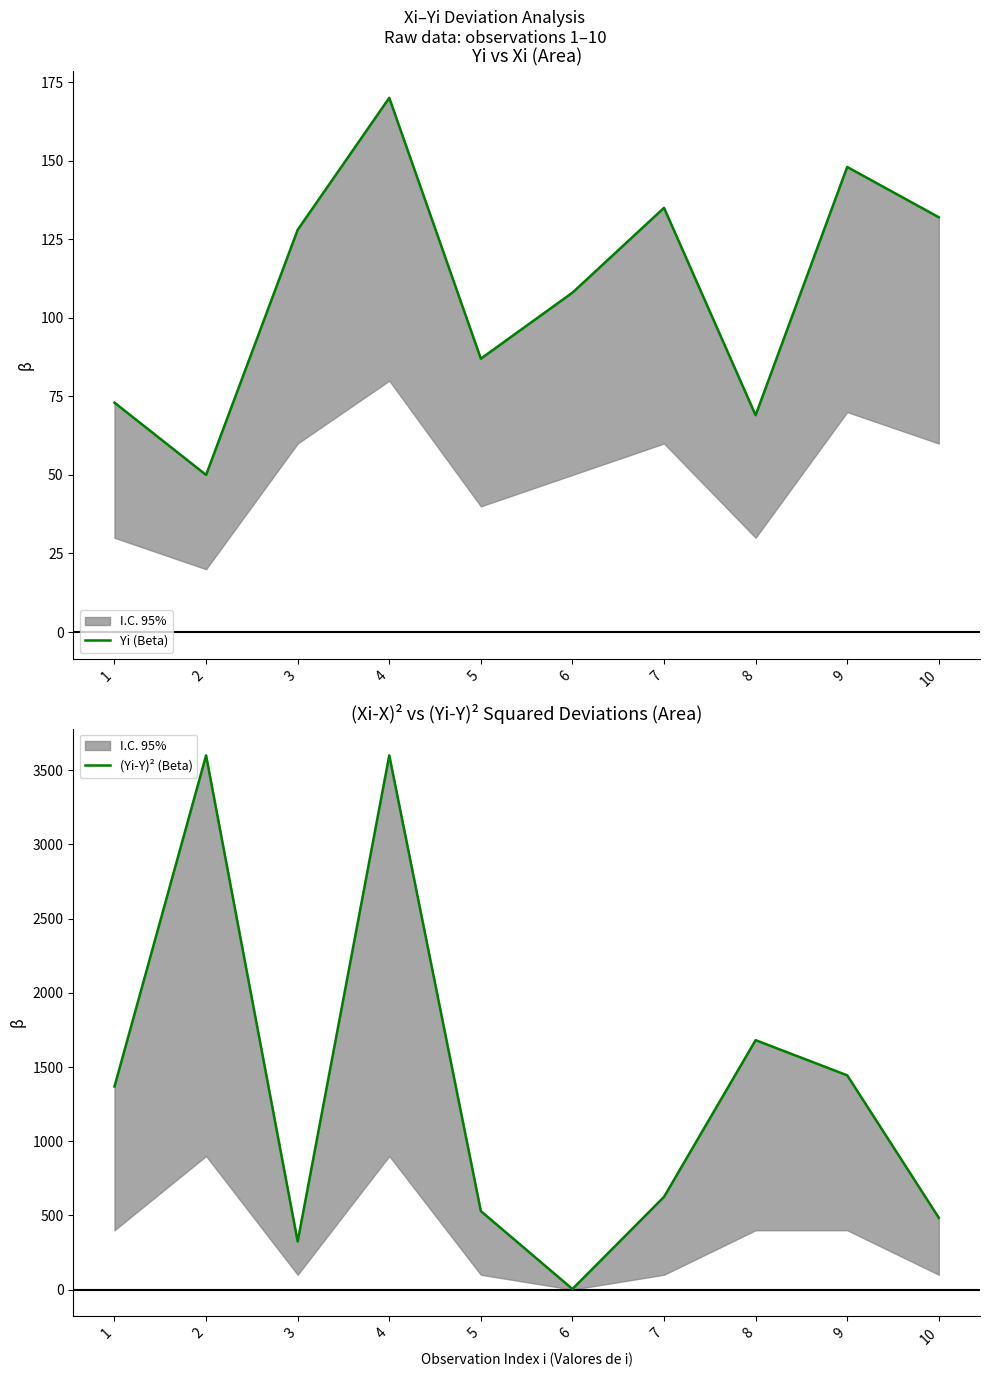

What is the average value of the (Yi-Y)² (Beta) series?

1366